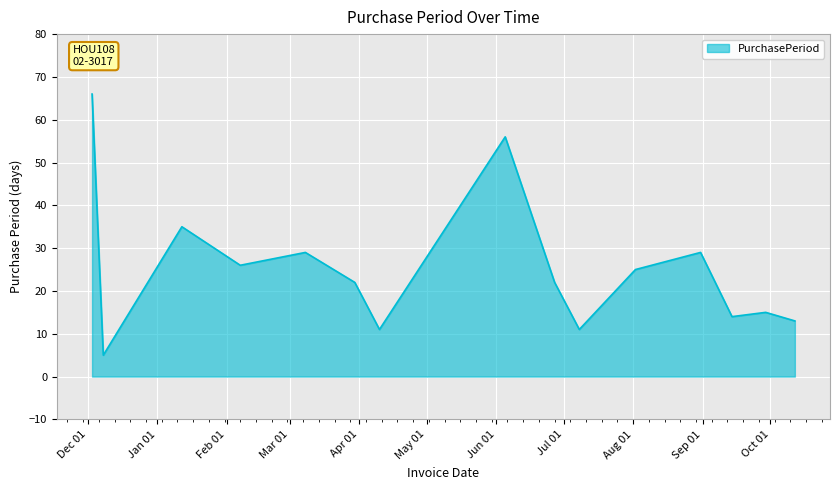

What is the greatest value displayed?

66